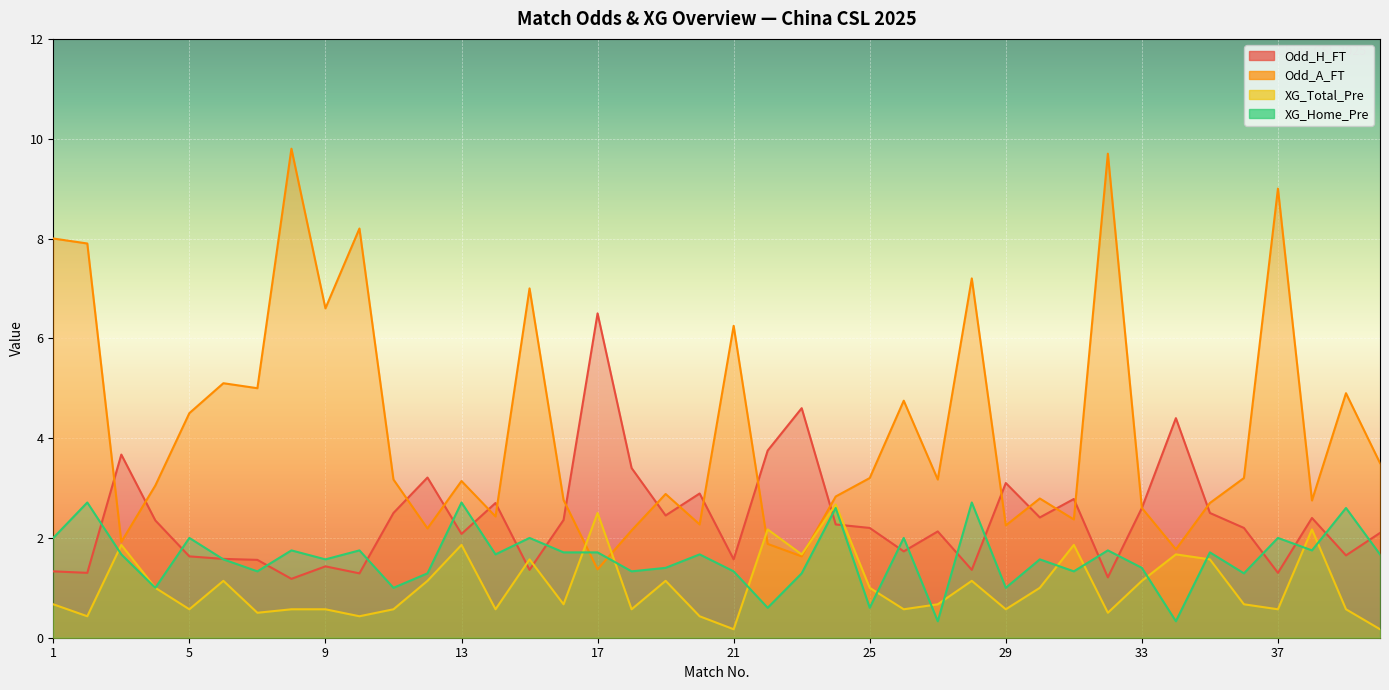

The XG_Total_Pre series shows 0.6 at 39. True or false?

True